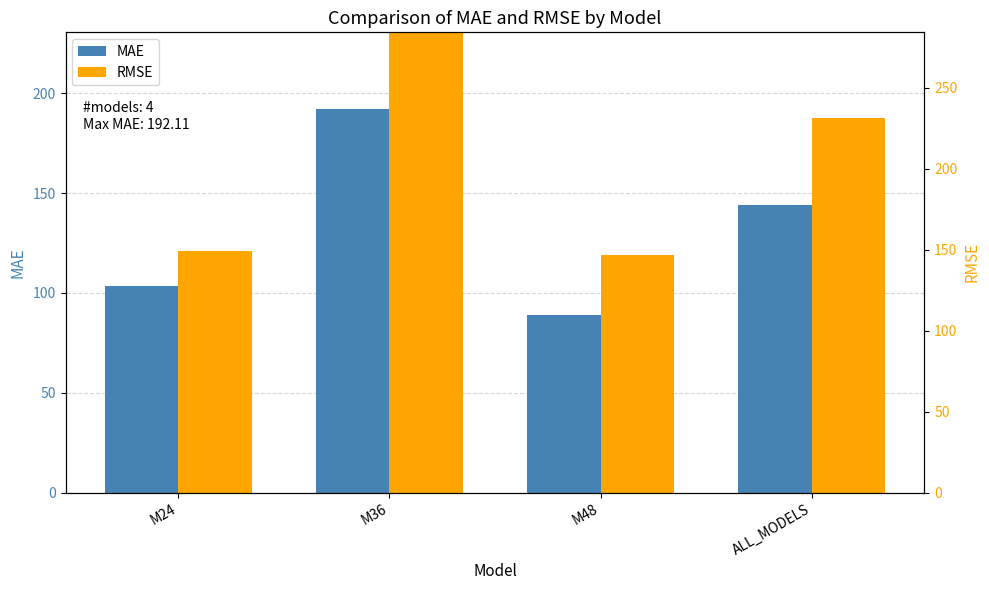

The value of RMSE at M24 is 42.7. True or false?

False